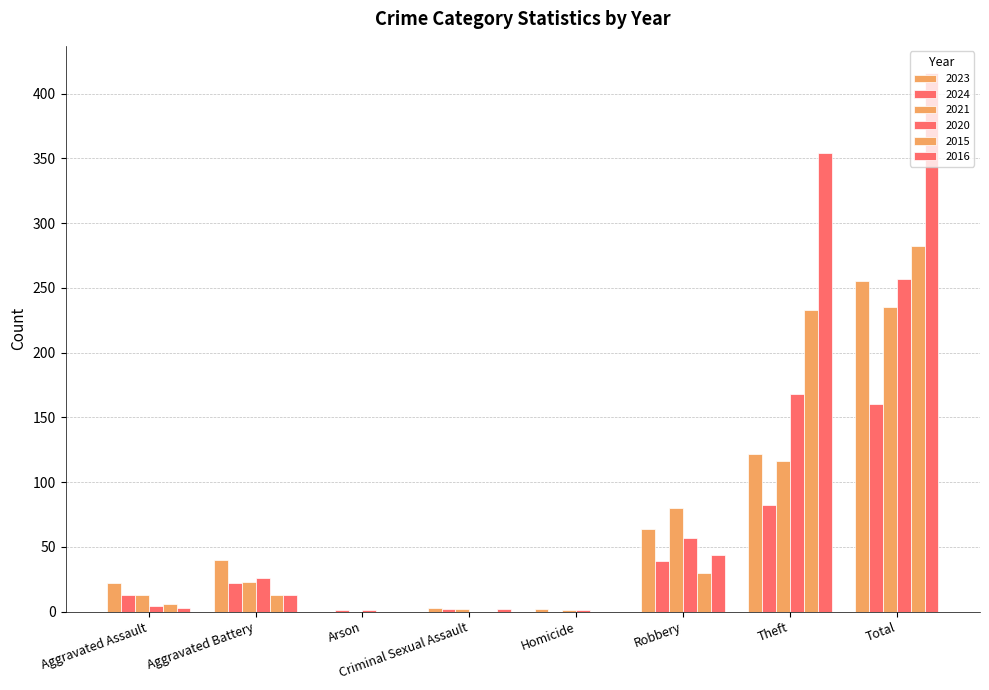

At how many categories does at least one series exceed 229?

2